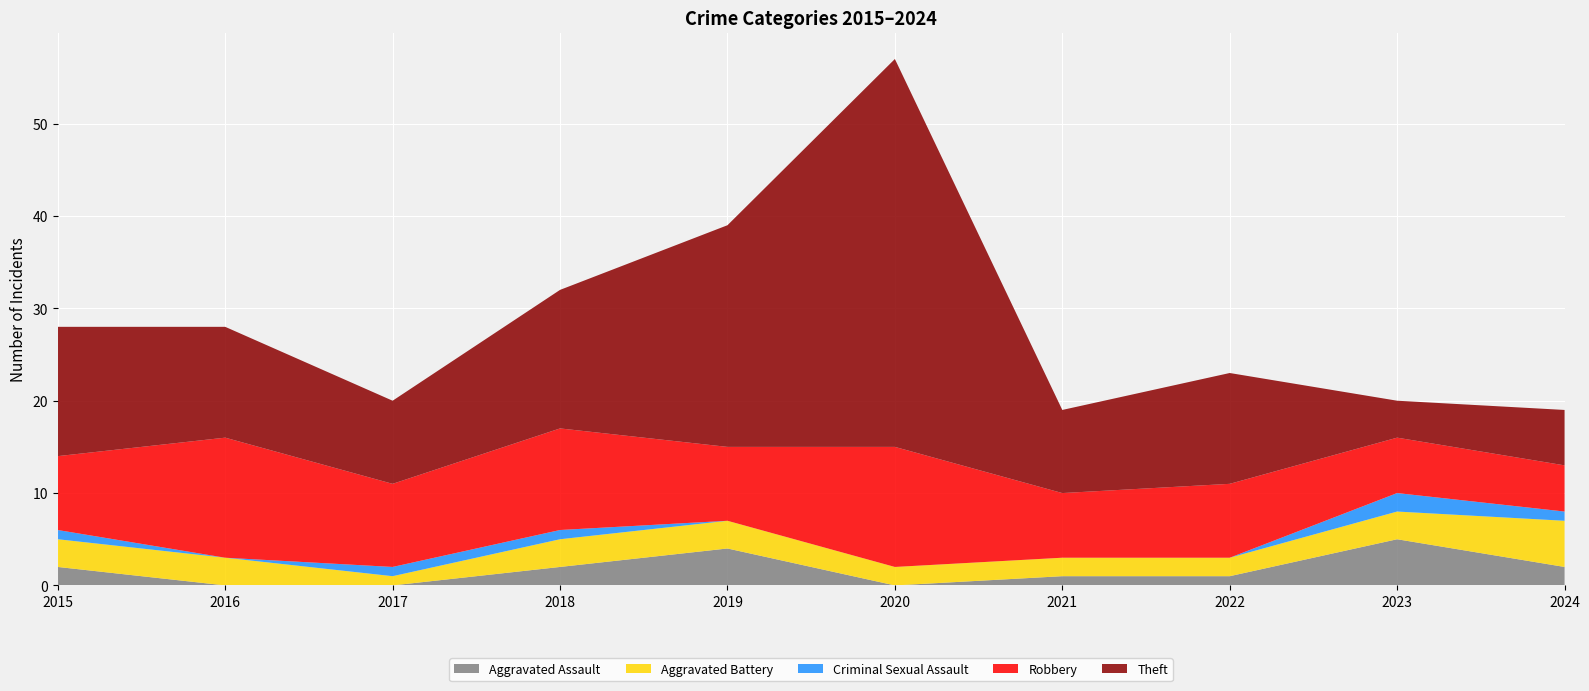

Reading left to right, transcribe all the data shown in this chart.

Aggravated Assault: 2	0	0	2	4	0	1	1	5	2
Aggravated Battery: 3	3	1	3	3	2	2	2	3	5
Criminal Sexual Assault: 1	0	1	1	0	0	0	0	2	1
Robbery: 8	13	9	11	8	13	7	8	6	5
Theft: 14	12	9	15	24	42	9	12	4	6